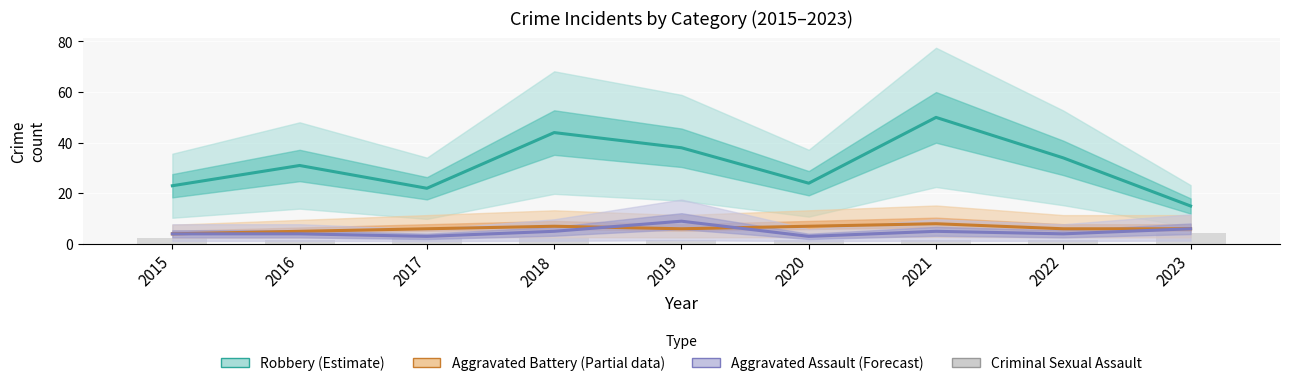

At which category is the sum across all series the highest?

2021